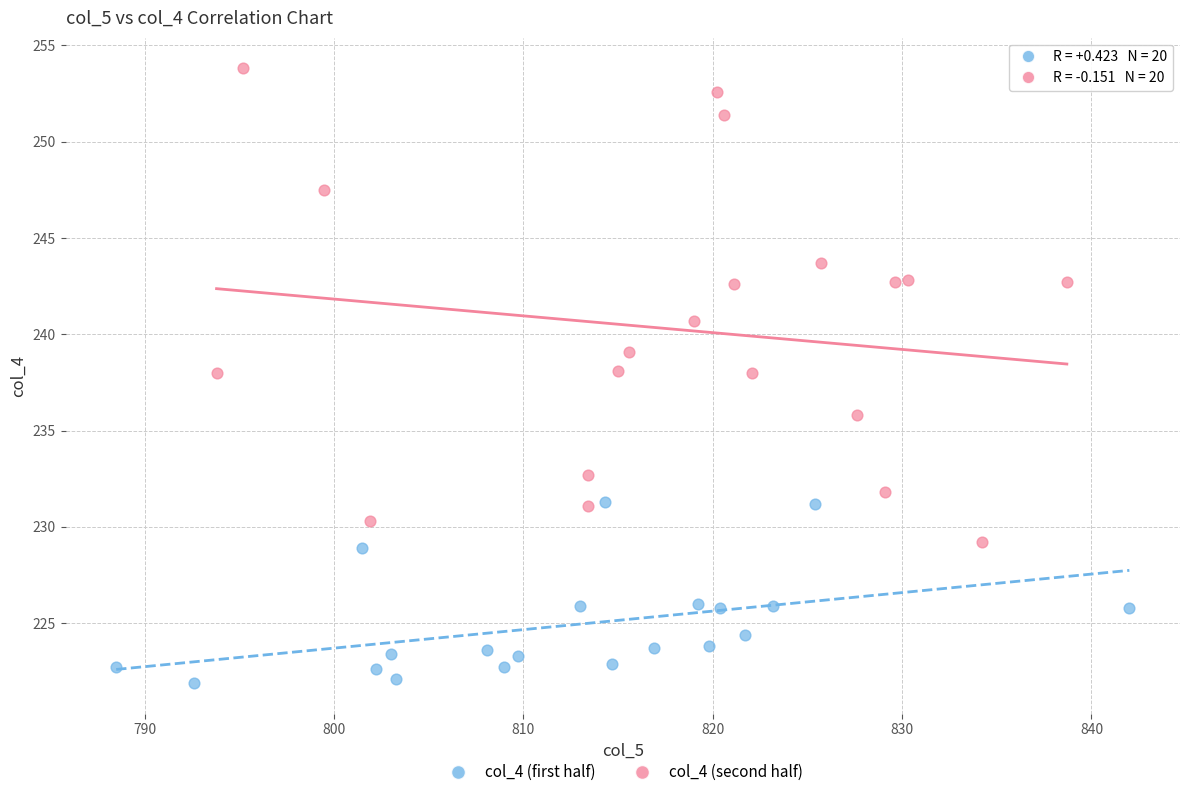

Which series reaches the minimum Y coordinate?

col_4 (first half)